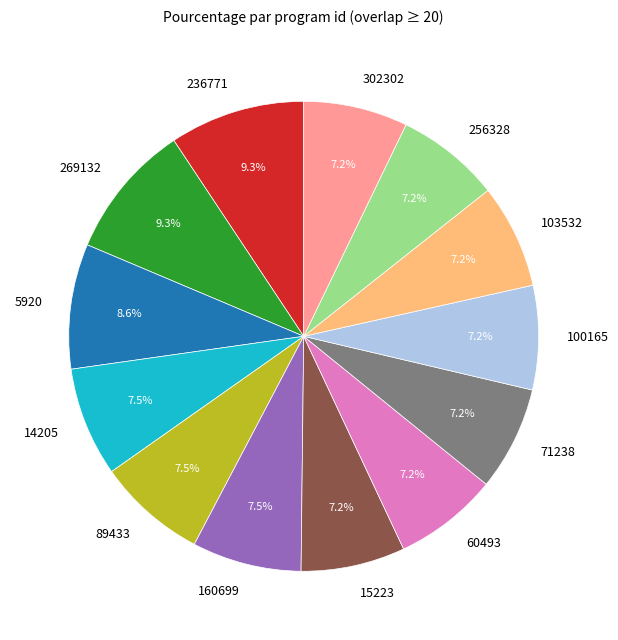

Count the number of slices in the pie.

13